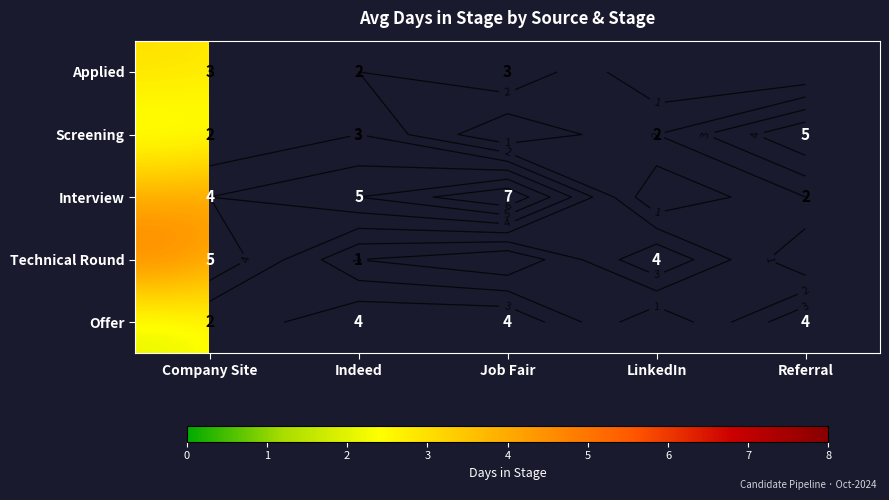

At which category is the sum across all series the highest?

Company Site